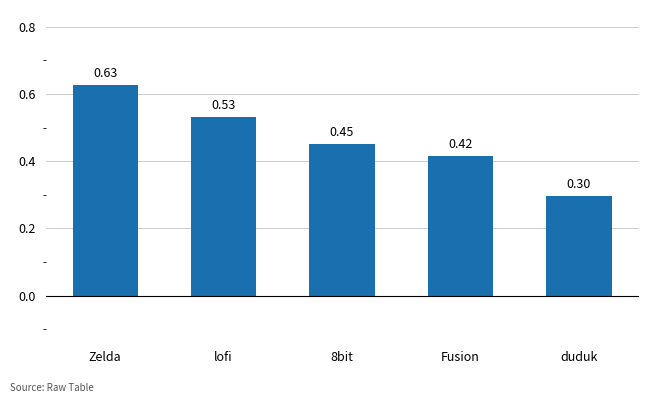

Count the number of data series in this chart.

1